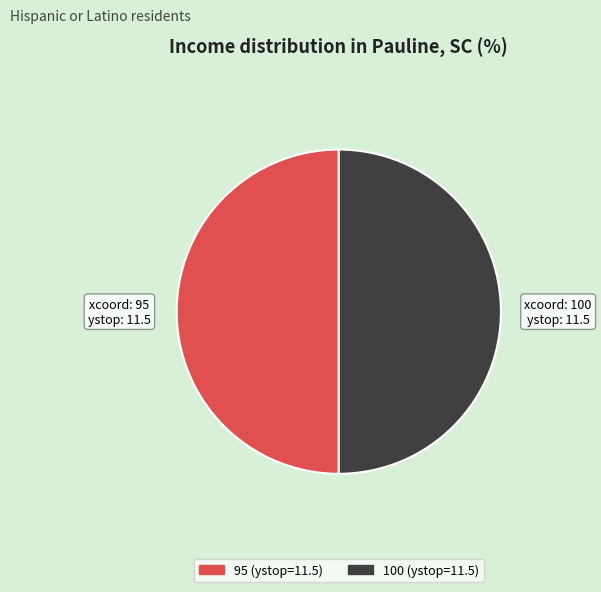

What is the ratio of the value at 95 to the value at 100?

1.0